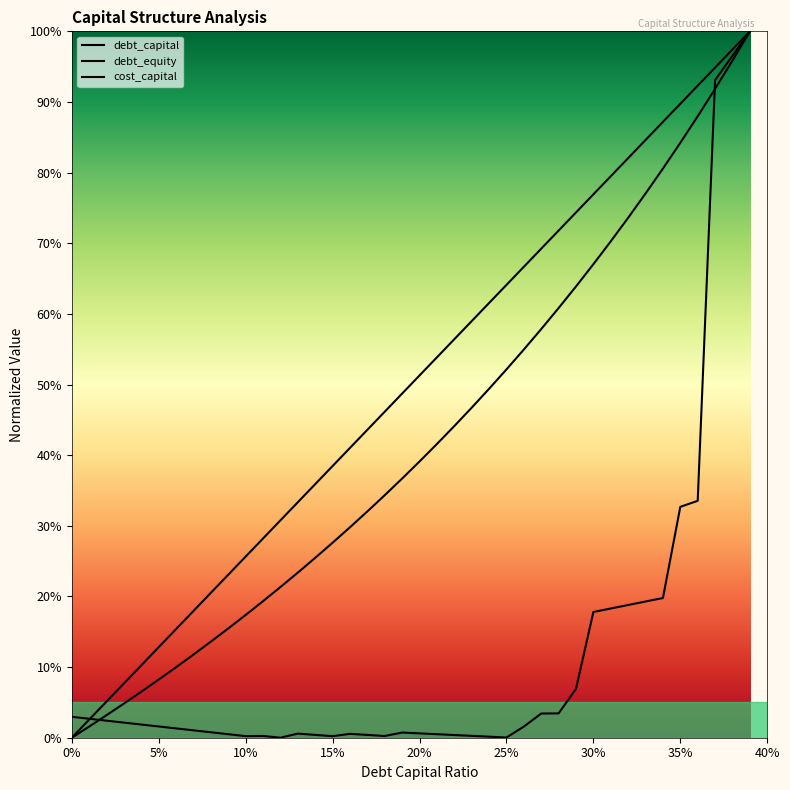

True or false: debt_equity and debt_capital cross at least once.

False